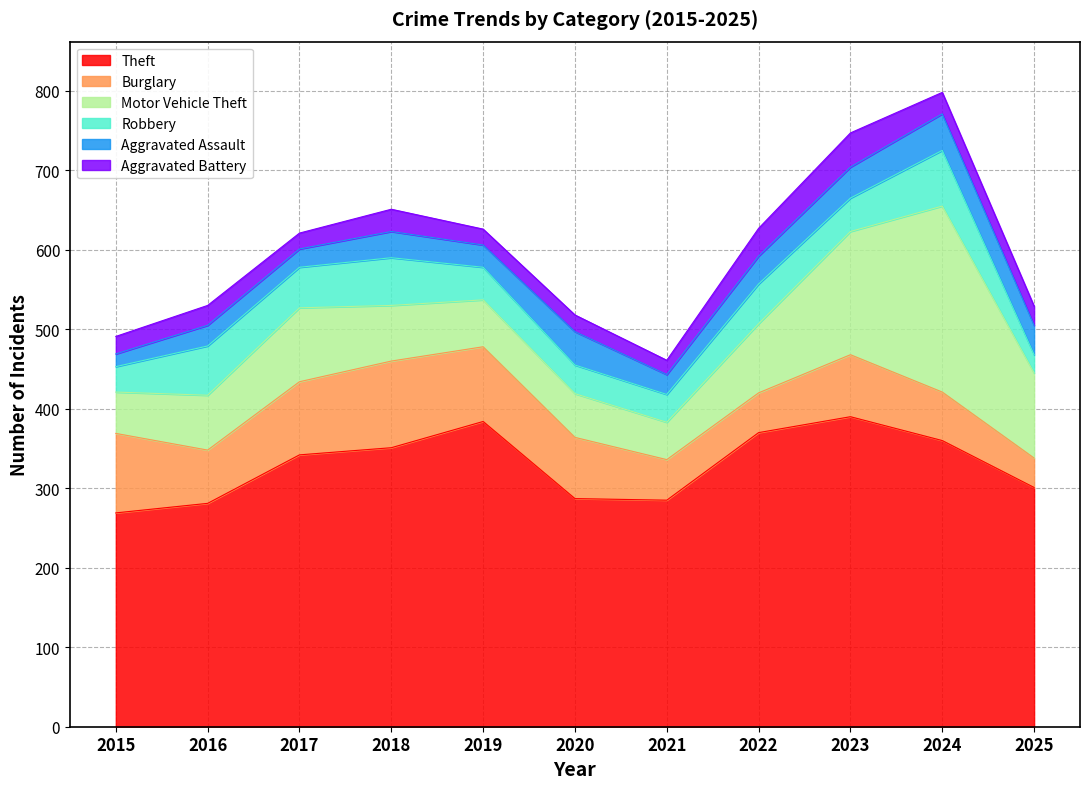

What is the average value of the Aggravated Assault series?

32